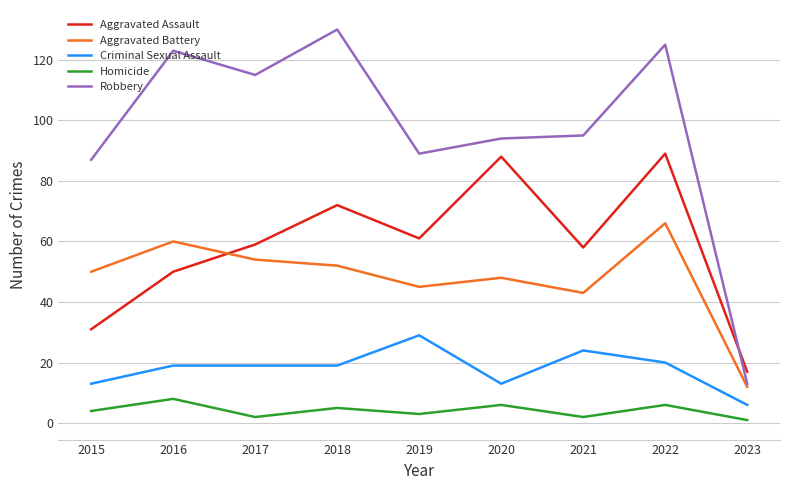

The Aggravated Battery series shows 14 at 2020. True or false?

False